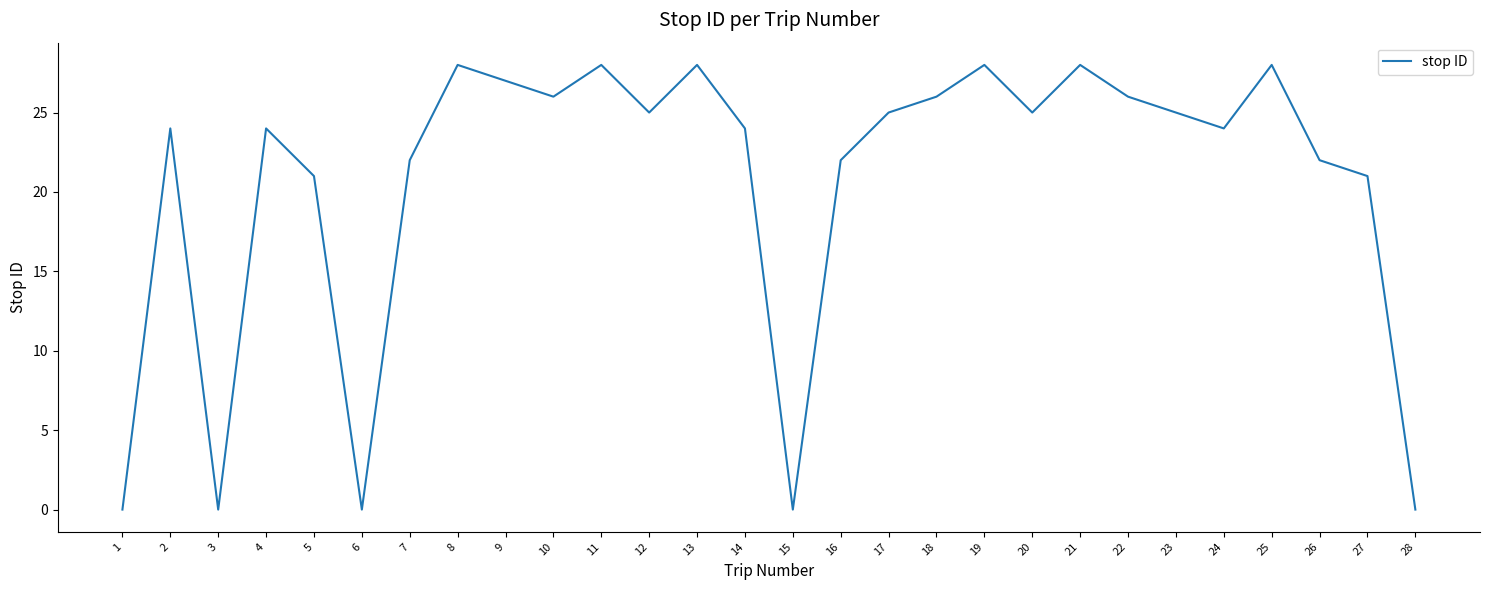

The value at 27 is 21. True or false?

True